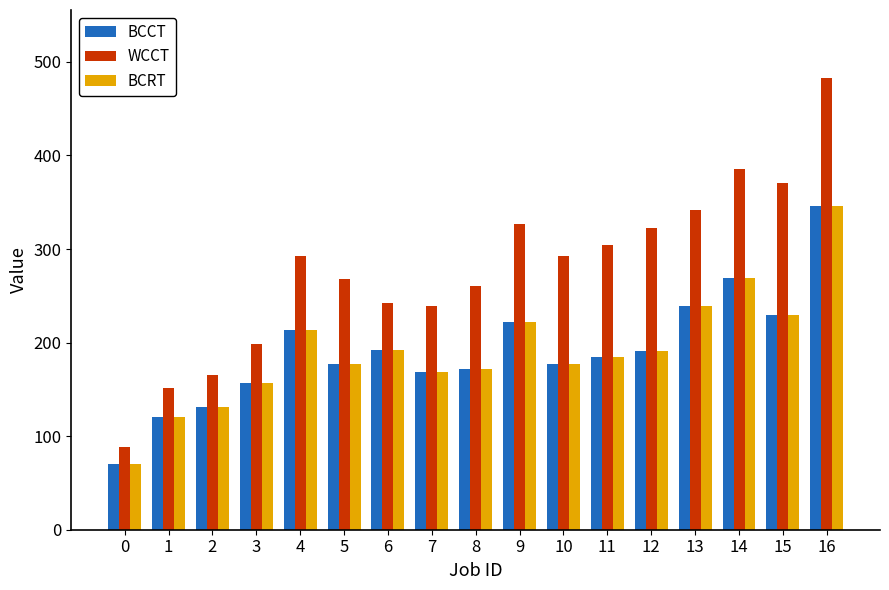

What is the difference between the highest and lowest values at 3?

41